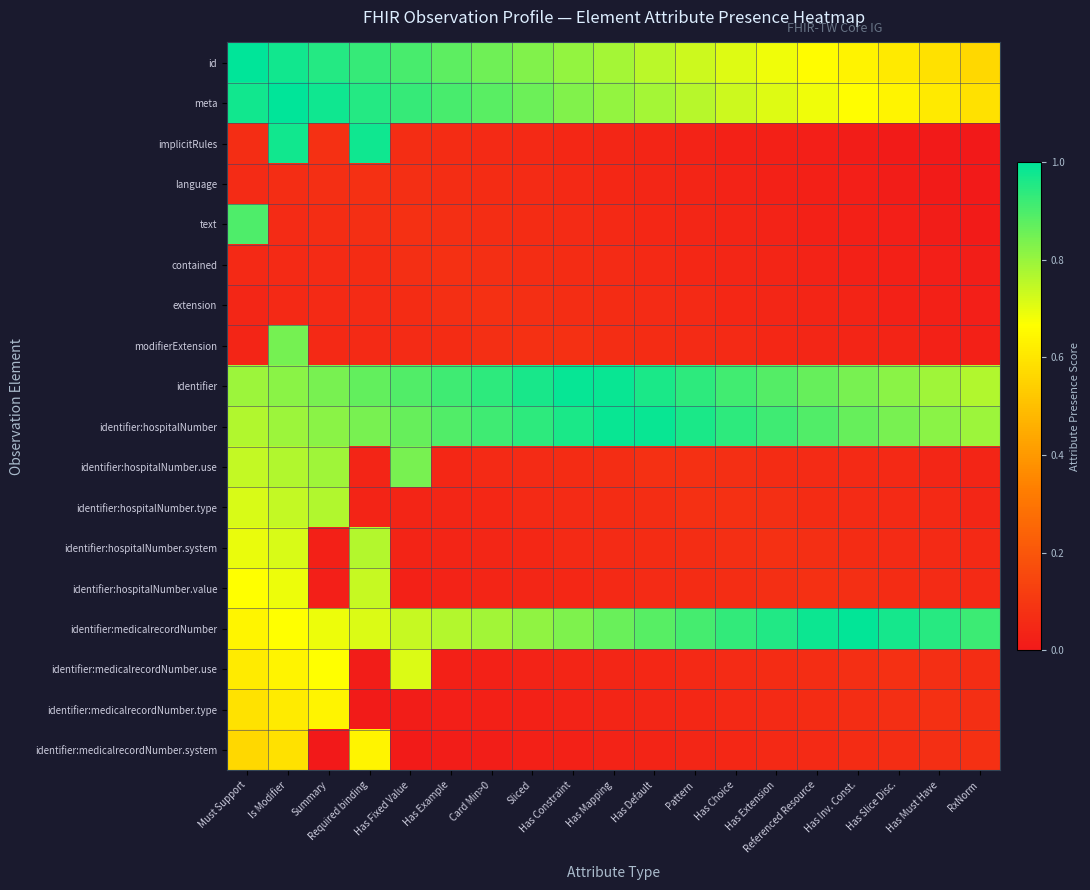

Which series has the largest total across all categories?

identifier:hospitalNumber